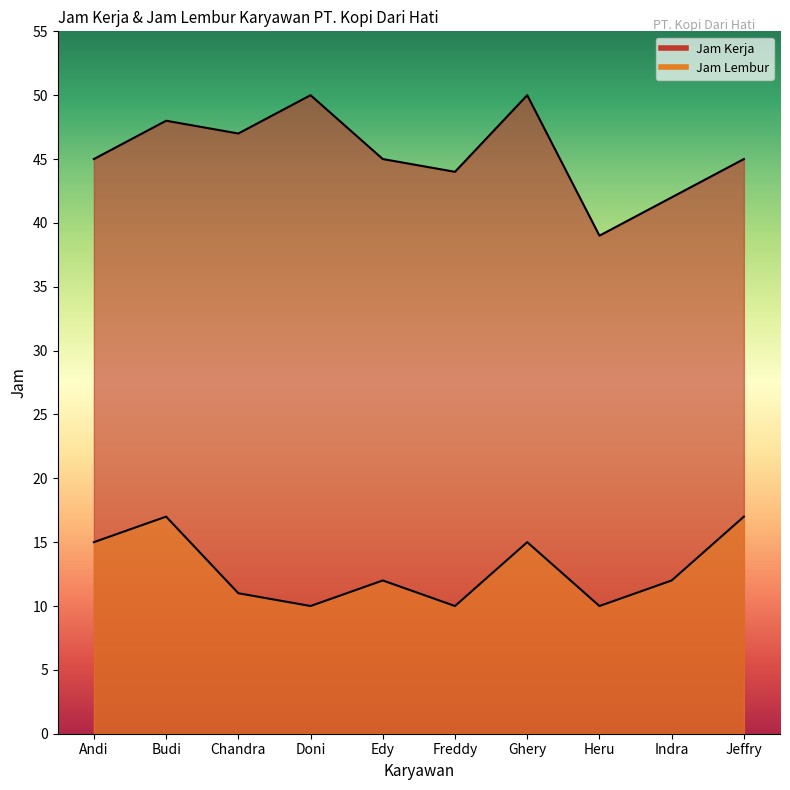

What is the label of the 5th point from the left?

Edy